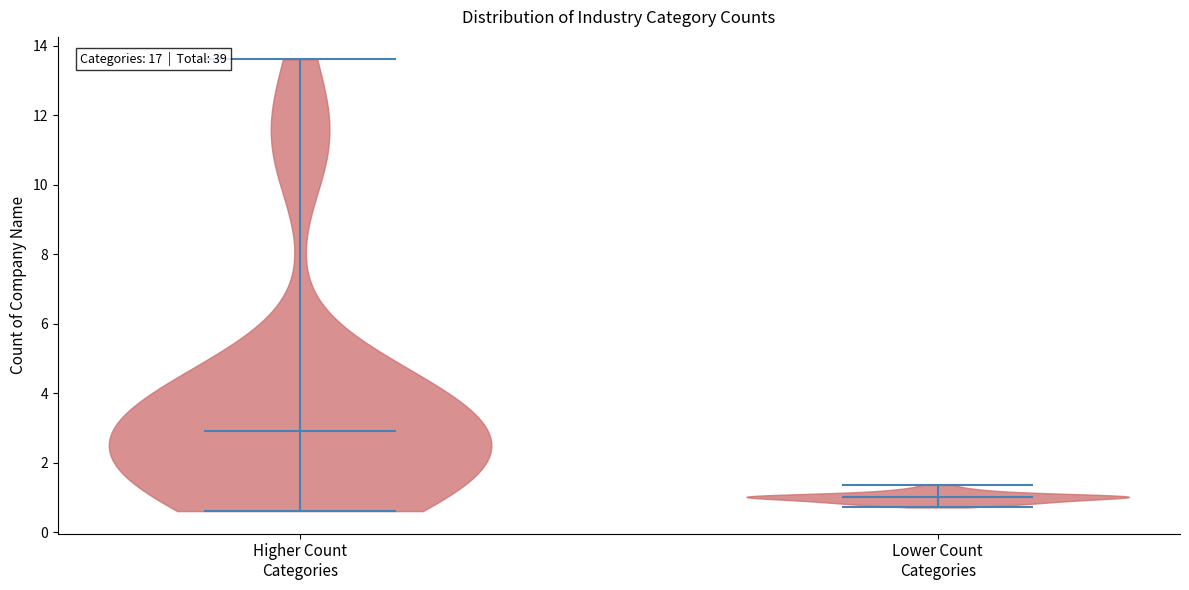

What is the highest point the violin for Lower Count Categories reaches on the y-axis? The values are not printed on the chart, so give them approximately, as read against the axis.

1.4